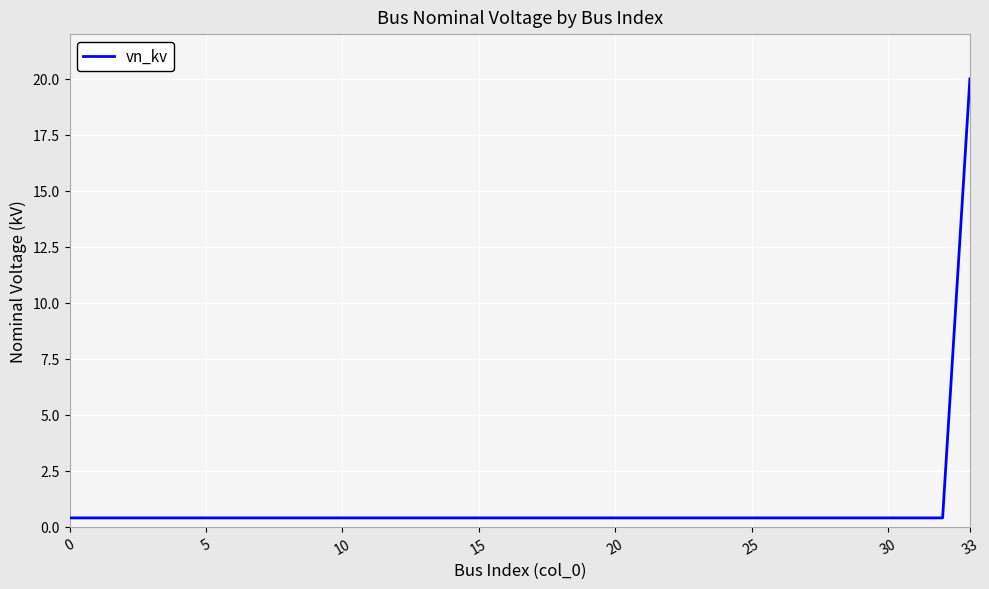

What is the greatest value displayed?

20.0